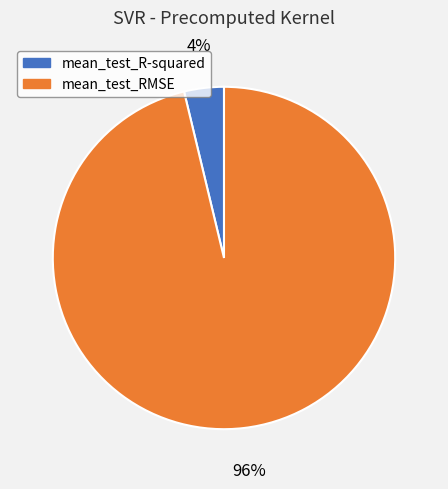

To the nearest percent, what is the difference between the mean_test_R-squared and mean_test_RMSE slice percentages?

92%